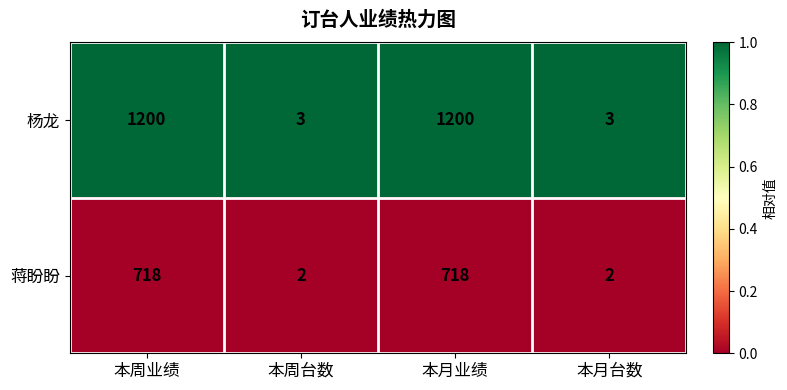

Rank the series at 本月业绩 from lowest to highest value.

蒋盼盼, 杨龙